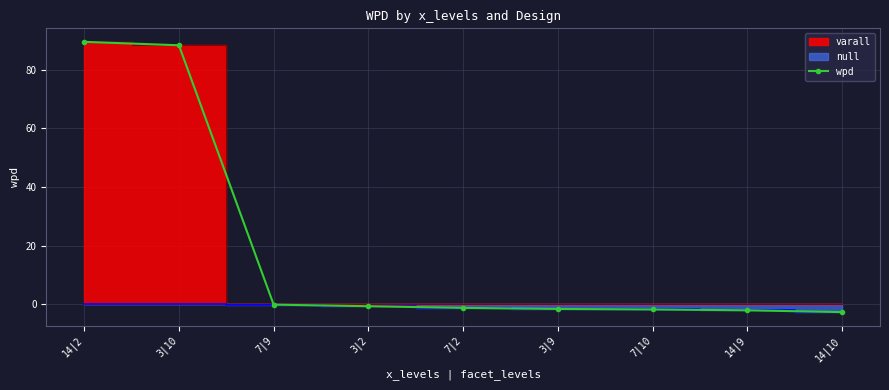

Which has a higher value, 14|2 or 7|2?

14|2